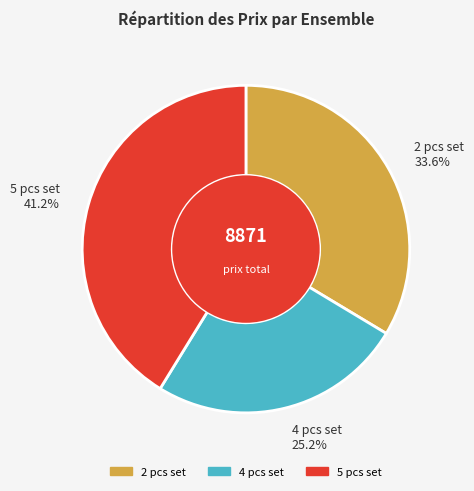

Which has a higher value, 5 pcs set or 2 pcs set?

5 pcs set